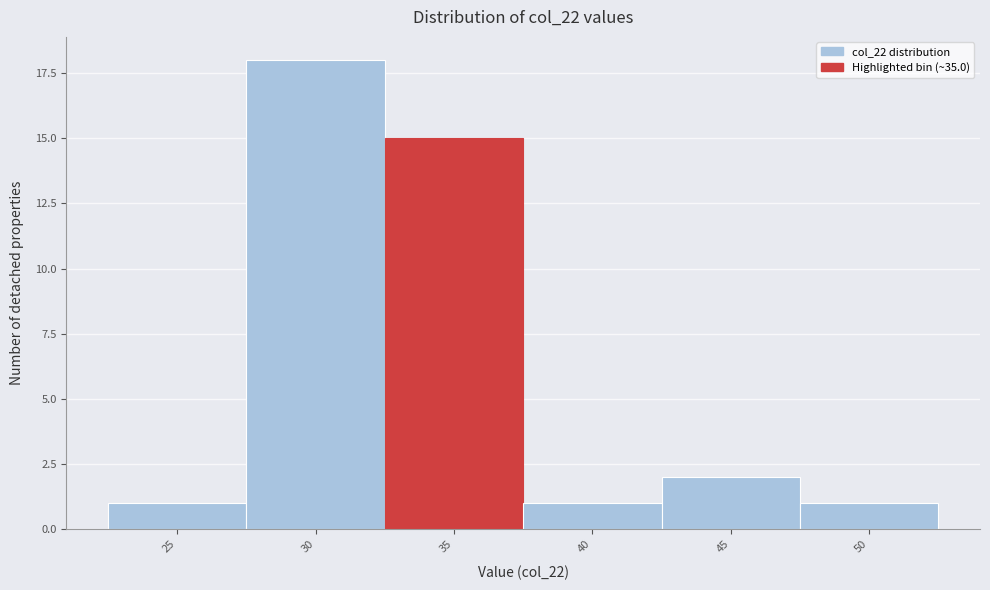

Reading right to left, extract all data points from this chart.

50=1	45=2	40=1	35=15	30=18	25=1